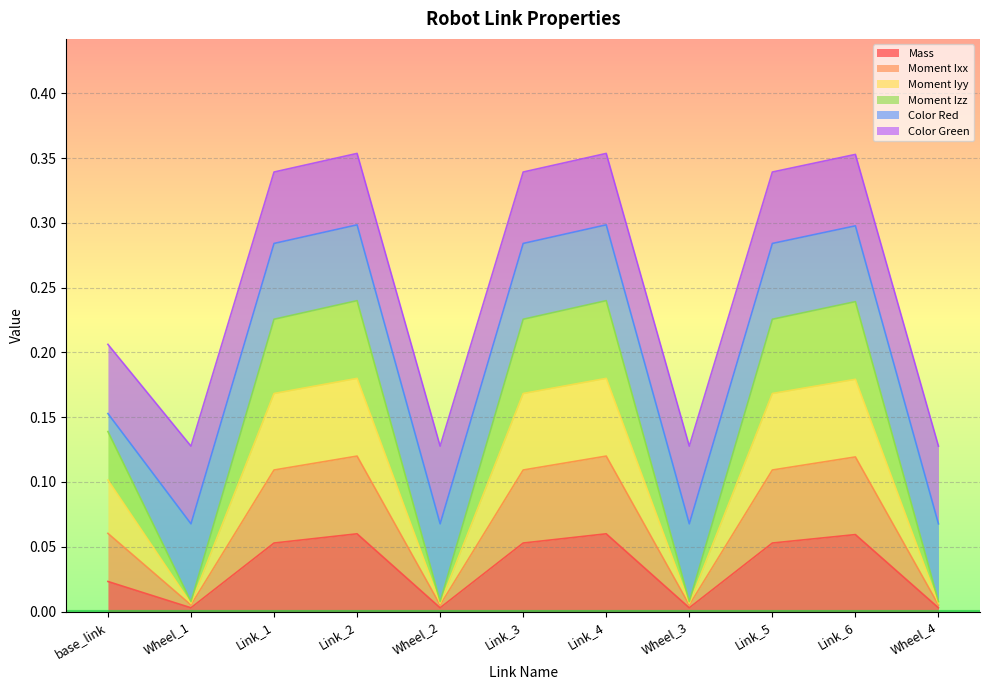

What are all the series names shown in the legend?

Mass, Moment Ixx, Moment Iyy, Moment Izz, Color Red, Color Green